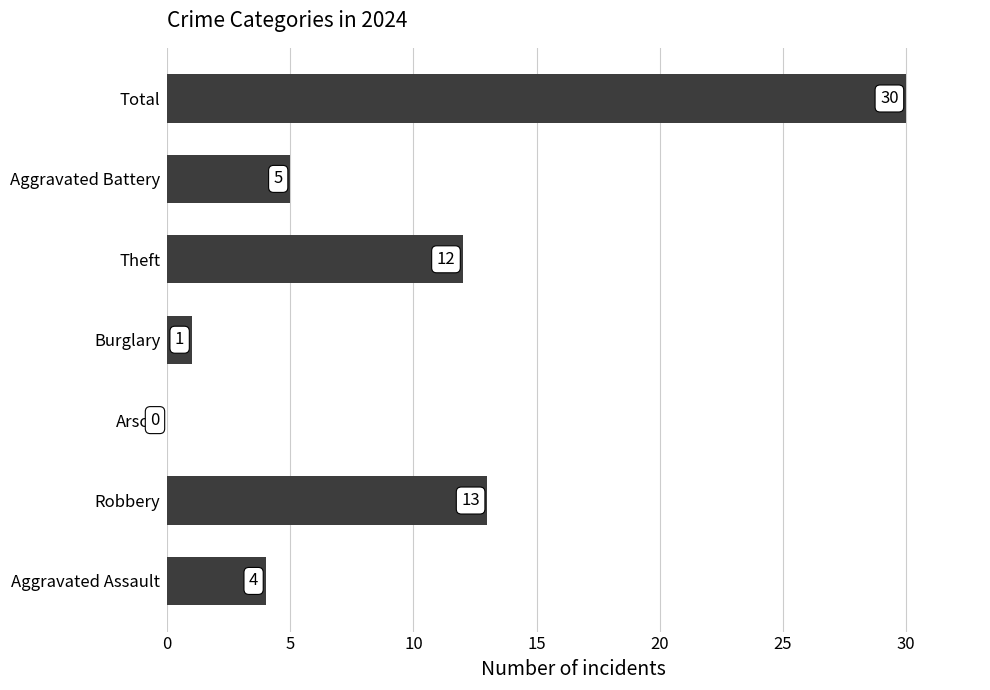

What is the sum of all values?

65